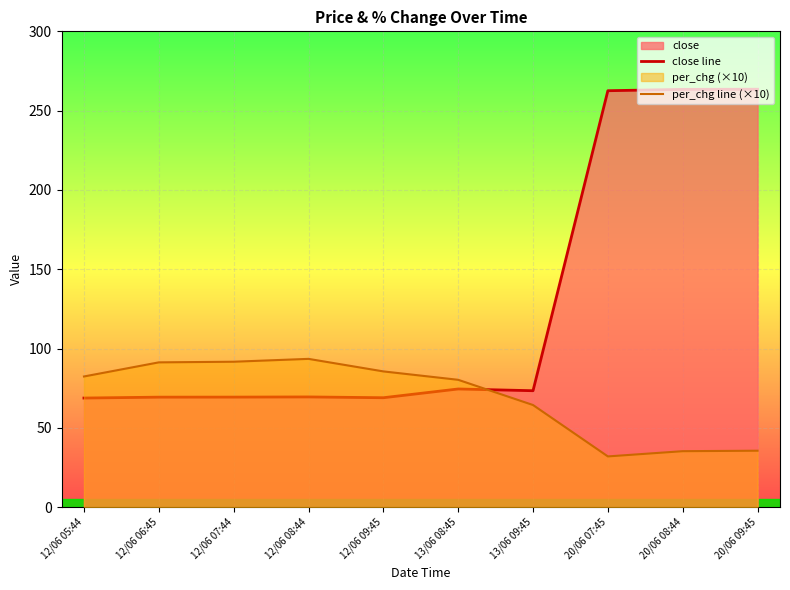

Rank the series by their maximum value, from lowest to highest.

per_chg line (×10), close line